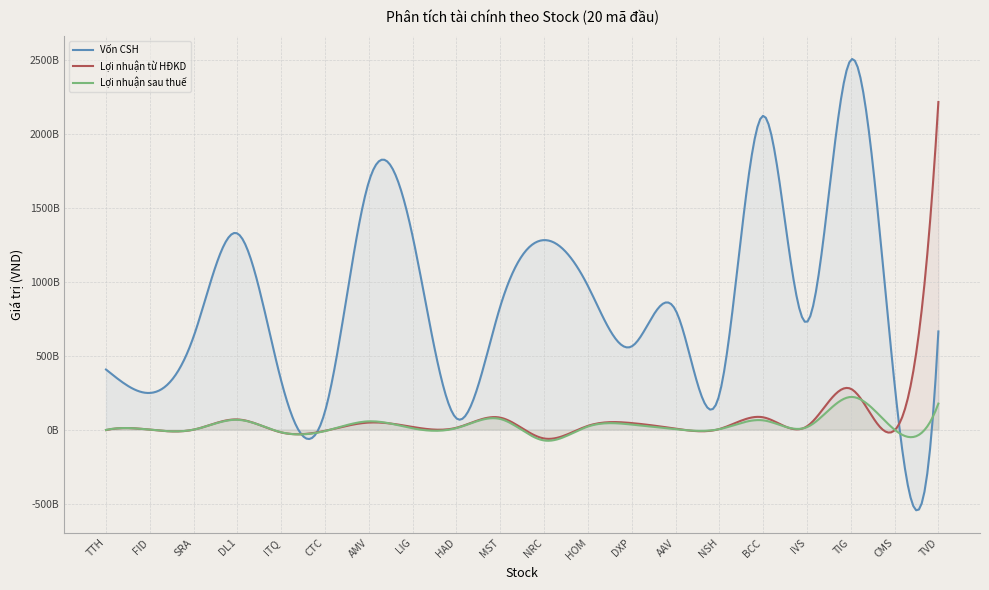

At which category does Vốn CSH reach its first local peak?

DL1